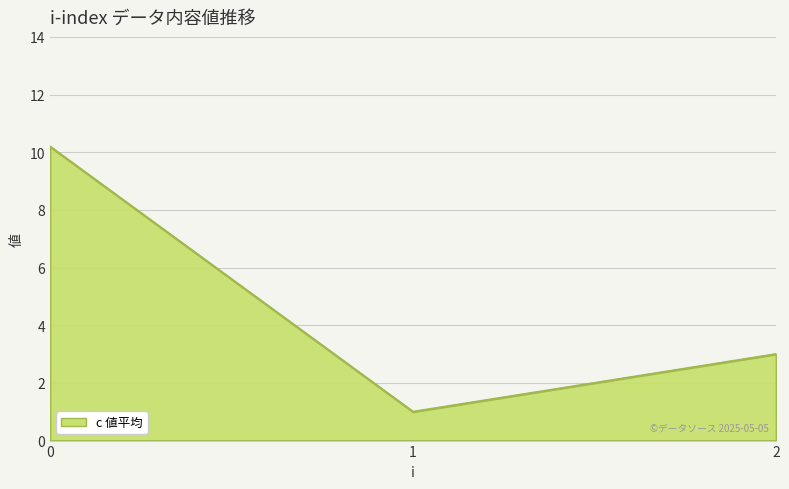

What is the sum of all values?

14.2